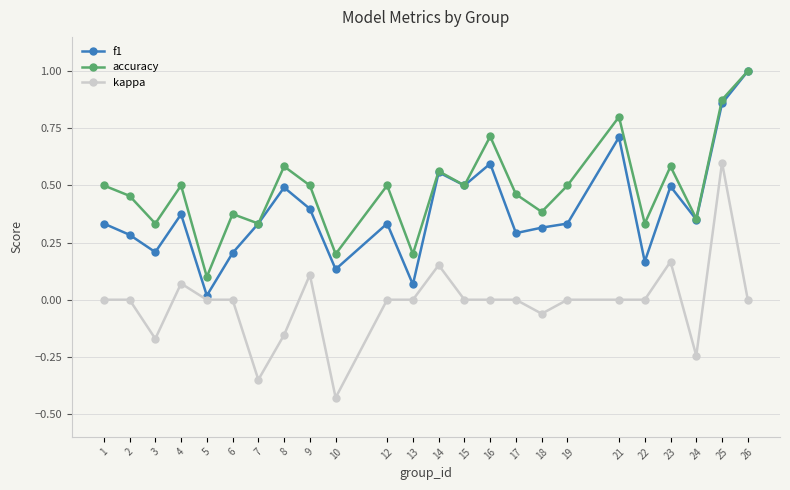

True or false: kappa and accuracy cross at least once.

False